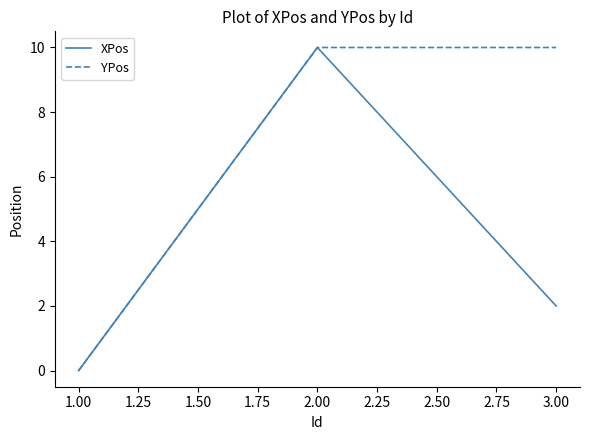

Reading right to left, list all the values displayed in this chart.

XPos: 2	10	0
YPos: 10	10	0